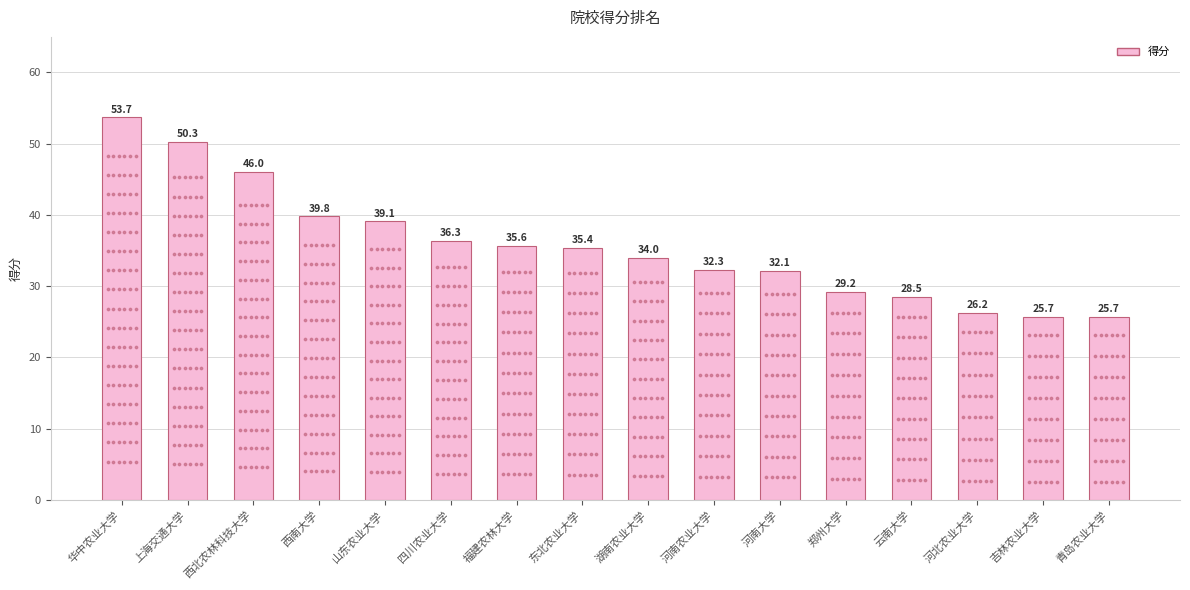

What is the ratio of the value at 上海交通大学 to the value at 河北农业大学?

1.9